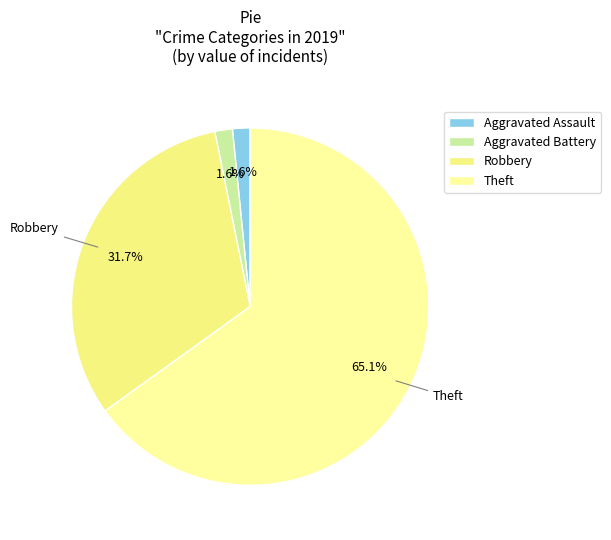

Which category has the biggest portion of the pie?

Theft